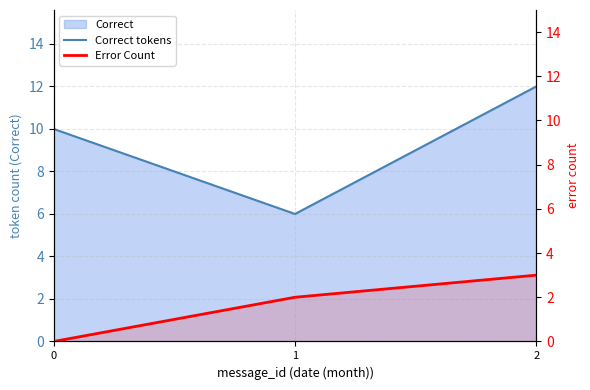

How many data points in Error Count are above 2?

1